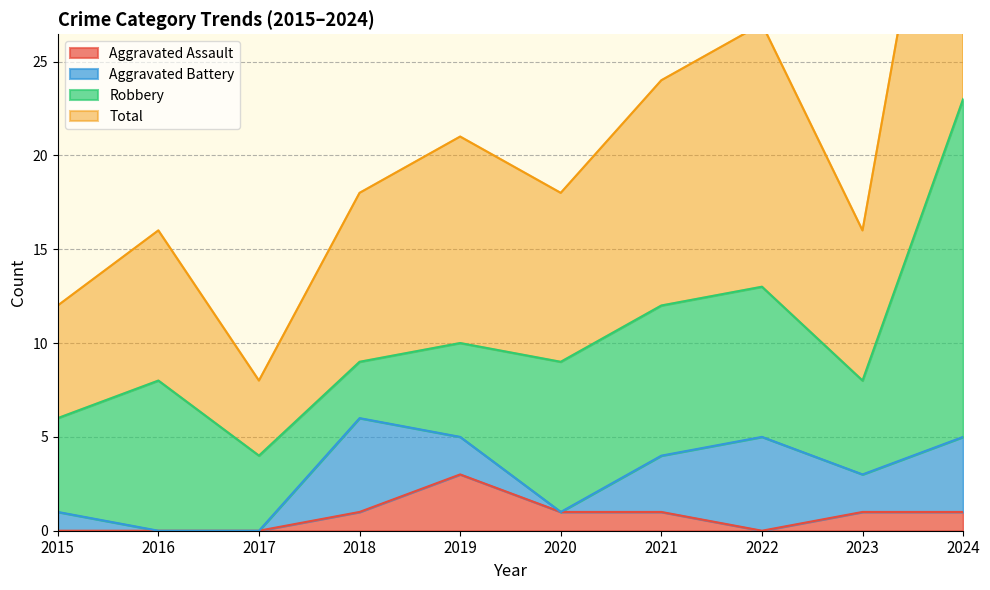

Reading right to left, extract all data points from this chart.

Aggravated Assault: 2024=1	2023=1	2022=0	2021=1	2020=1	2019=3	2018=1	2017=0	2016=0	2015=0
Total: 2024=46	2023=16	2022=27	2021=24	2020=18	2019=21	2018=18	2017=8	2016=16	2015=12